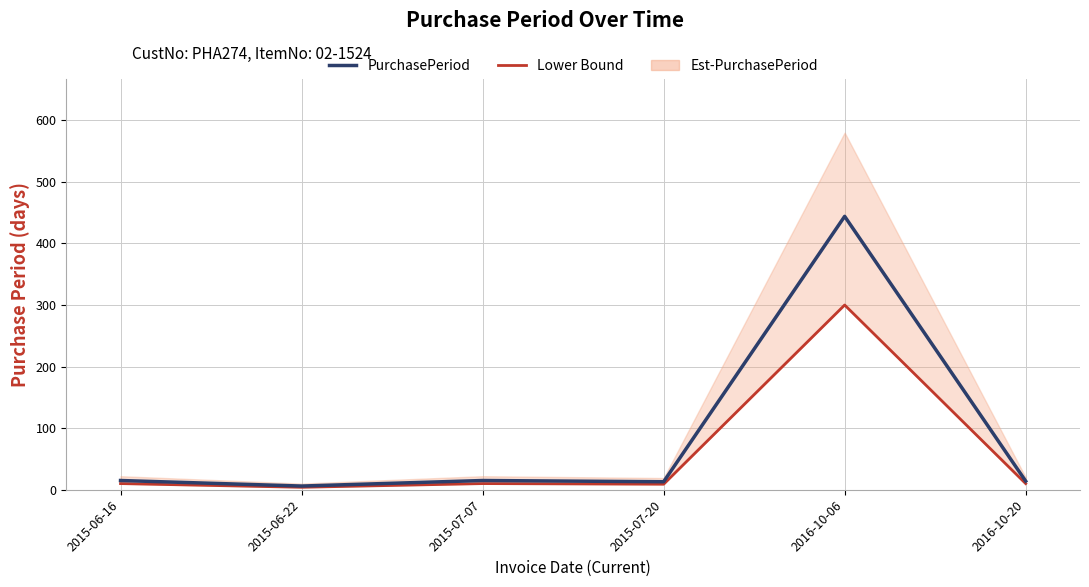

At which label is PurchasePeriod closest to 225?

2015-06-16